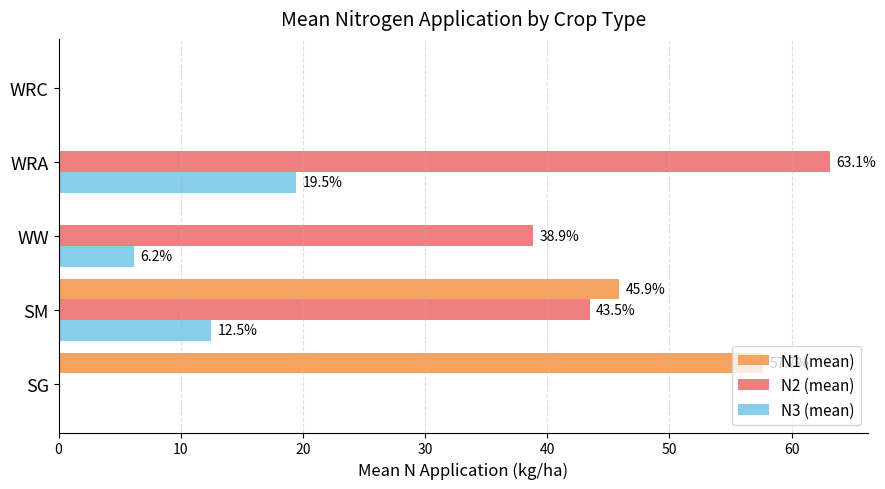

At which category is the sum across all series the highest?

SM